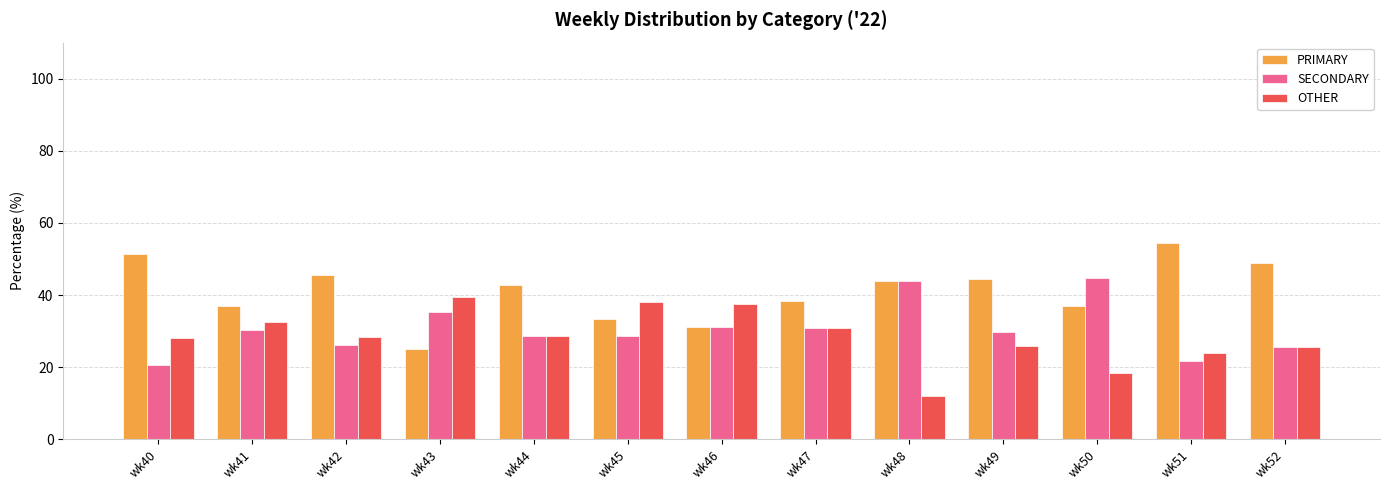

The value of PRIMARY at wk46 is 46.0. True or false?

False